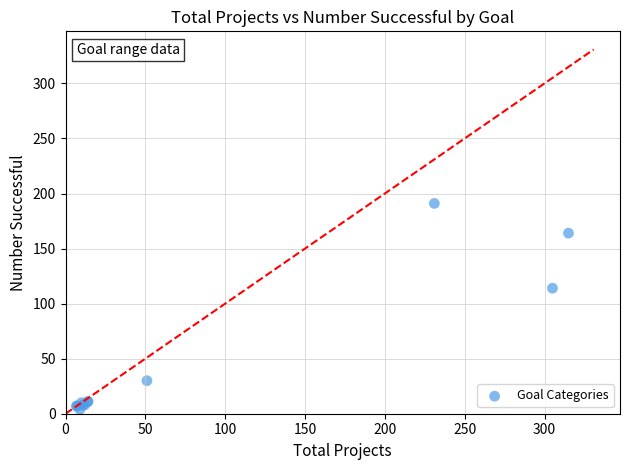

What Y value in the scatter plot is closest to 97?

114